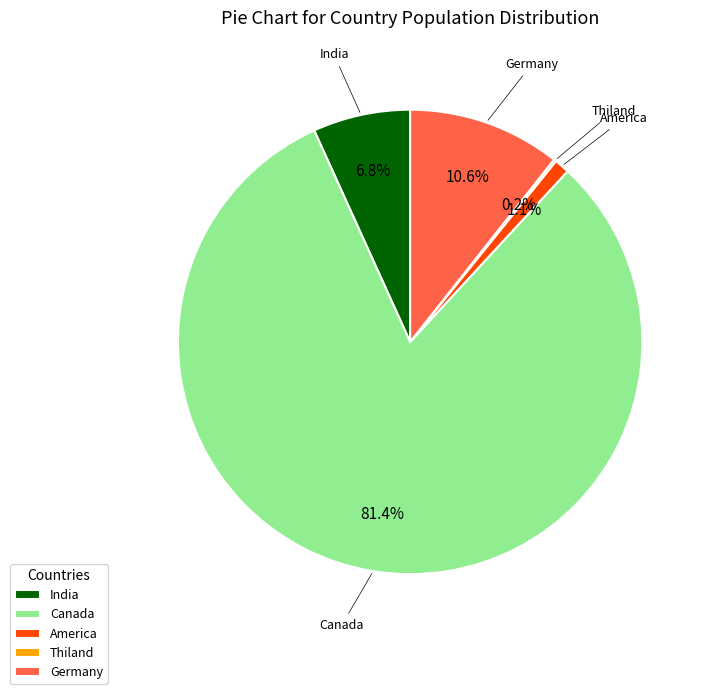

Between India and Germany, which is larger?

Germany